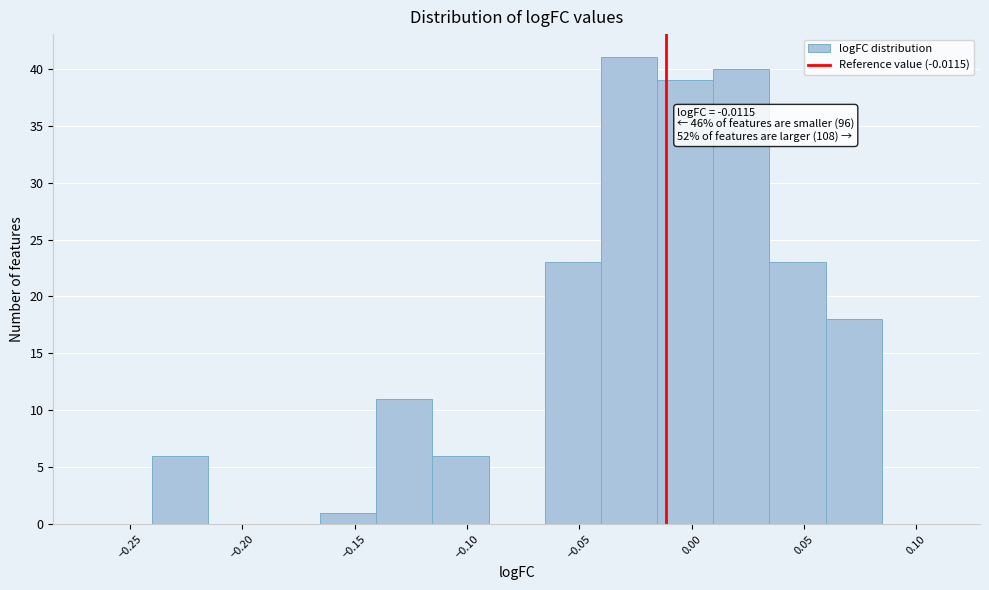

Over which range of the x-axis is the bar tallest?

-0.040 to -0.015